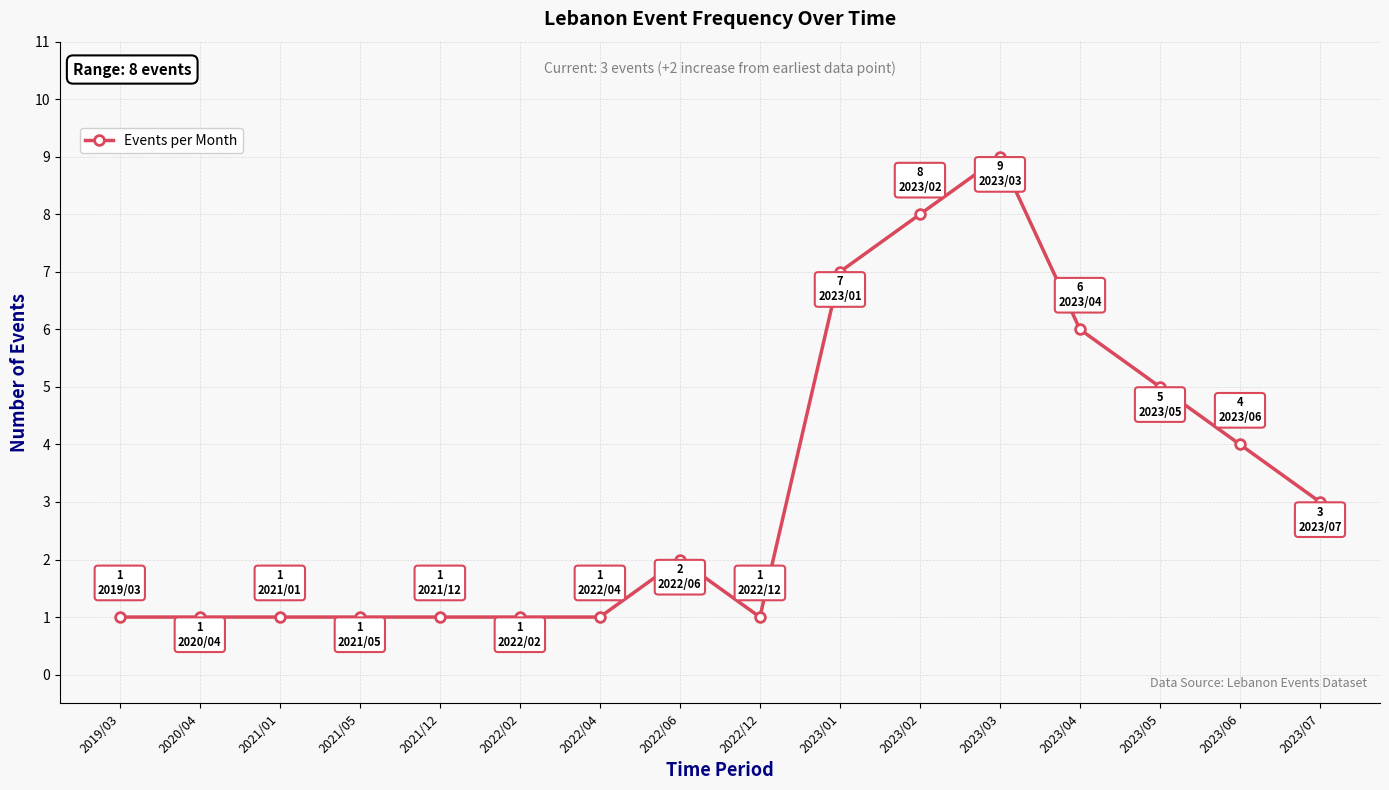

How many values are below 2?

8